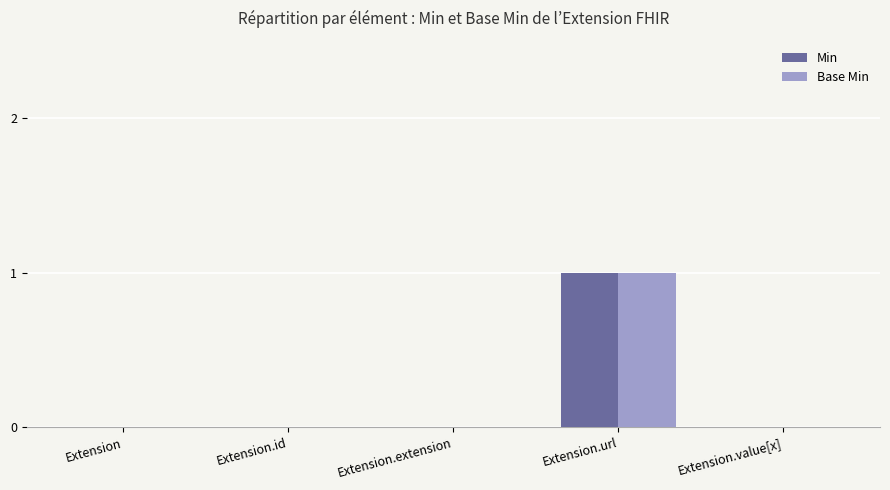

True or false: Min has a value of -1 at Extension.

False